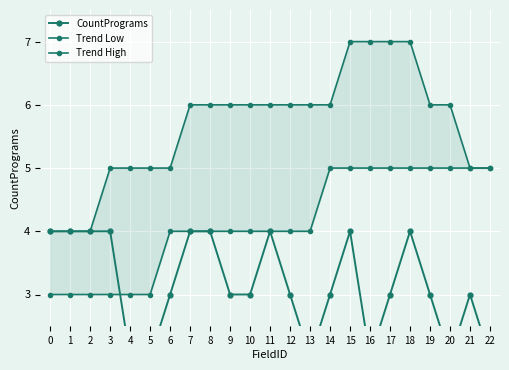

The value of Trend Low at 6 is 4. True or false?

True